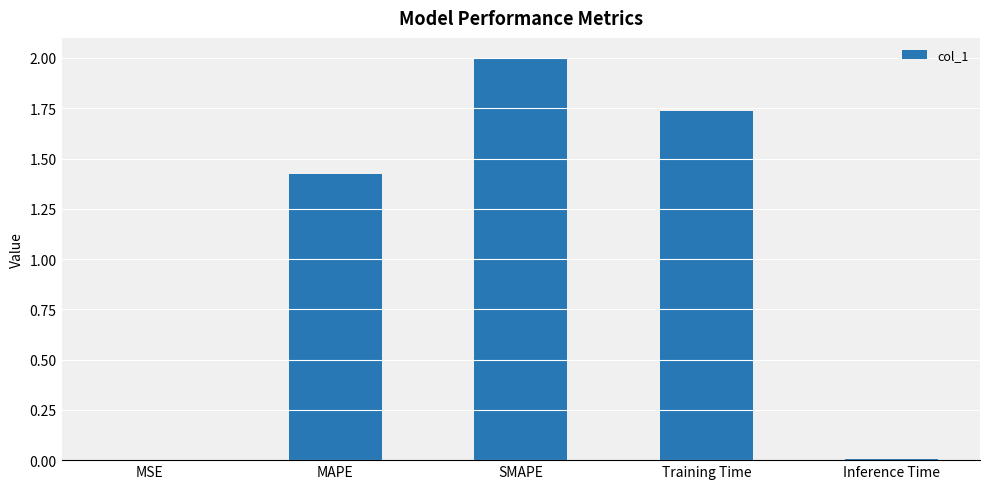

What is the maximum value shown in the chart?

2.0